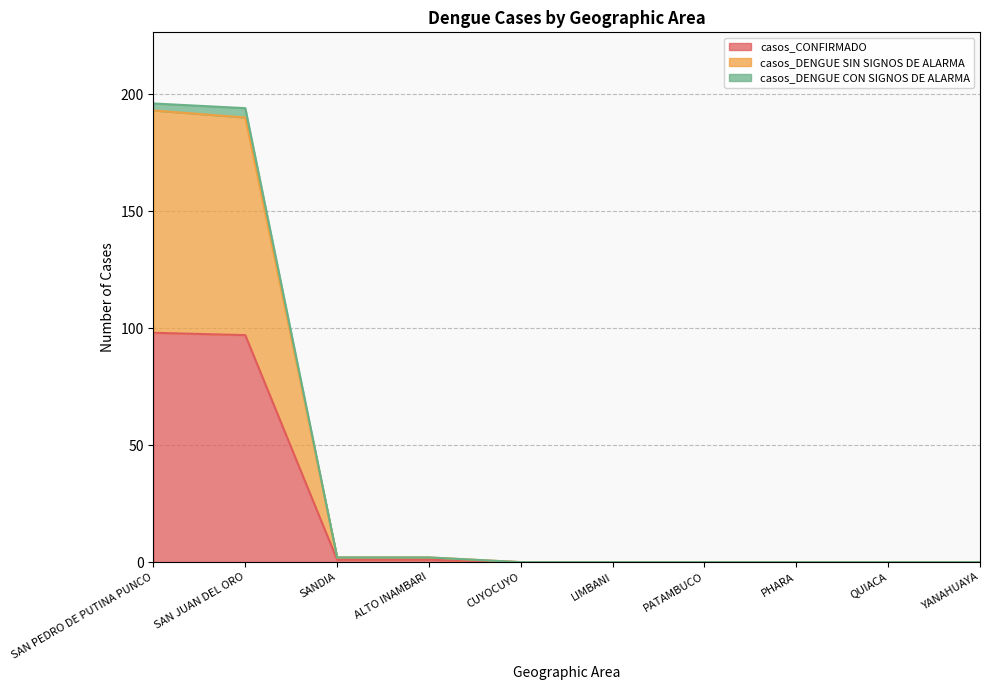

Is it true that casos_DENGUE SIN SIGNOS DE ALARMA equals -104 at CUYOCUYO?

False